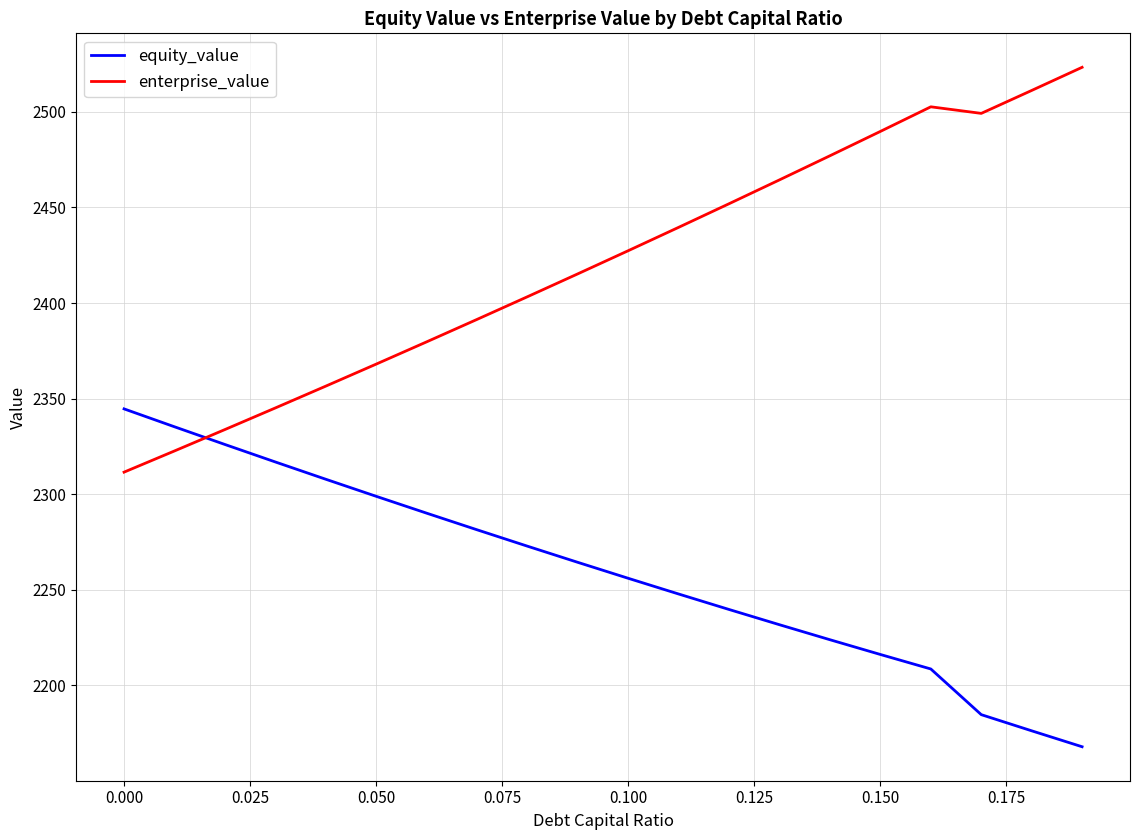

How many intersections are there between enterprise_value and equity_value?

1